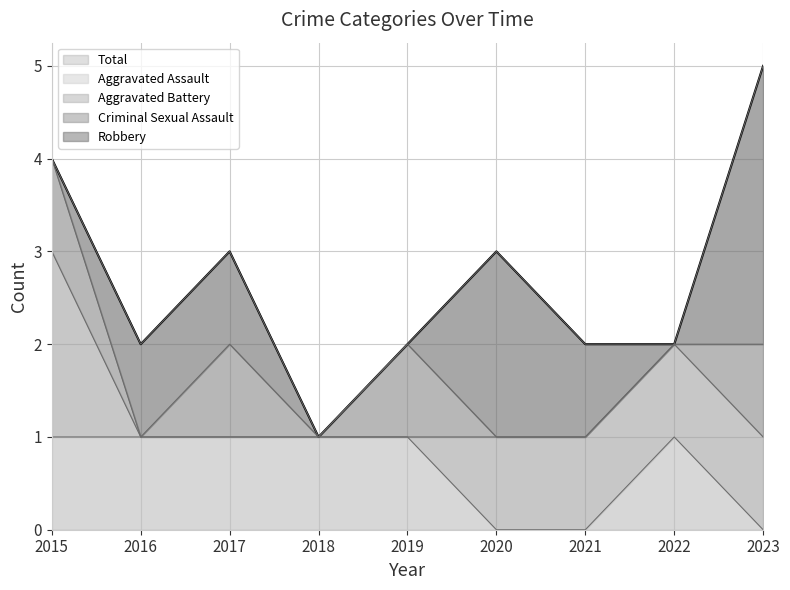

How many Total values are between 2 and 3?

6